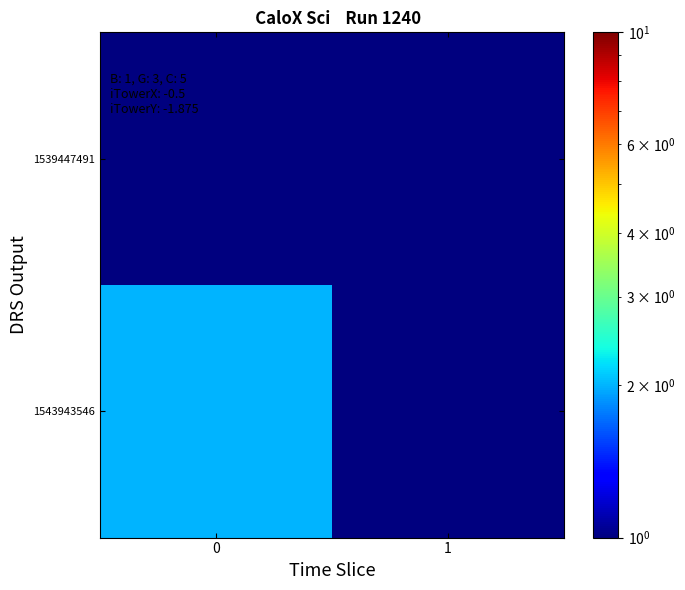

How many data points does each series have?

2